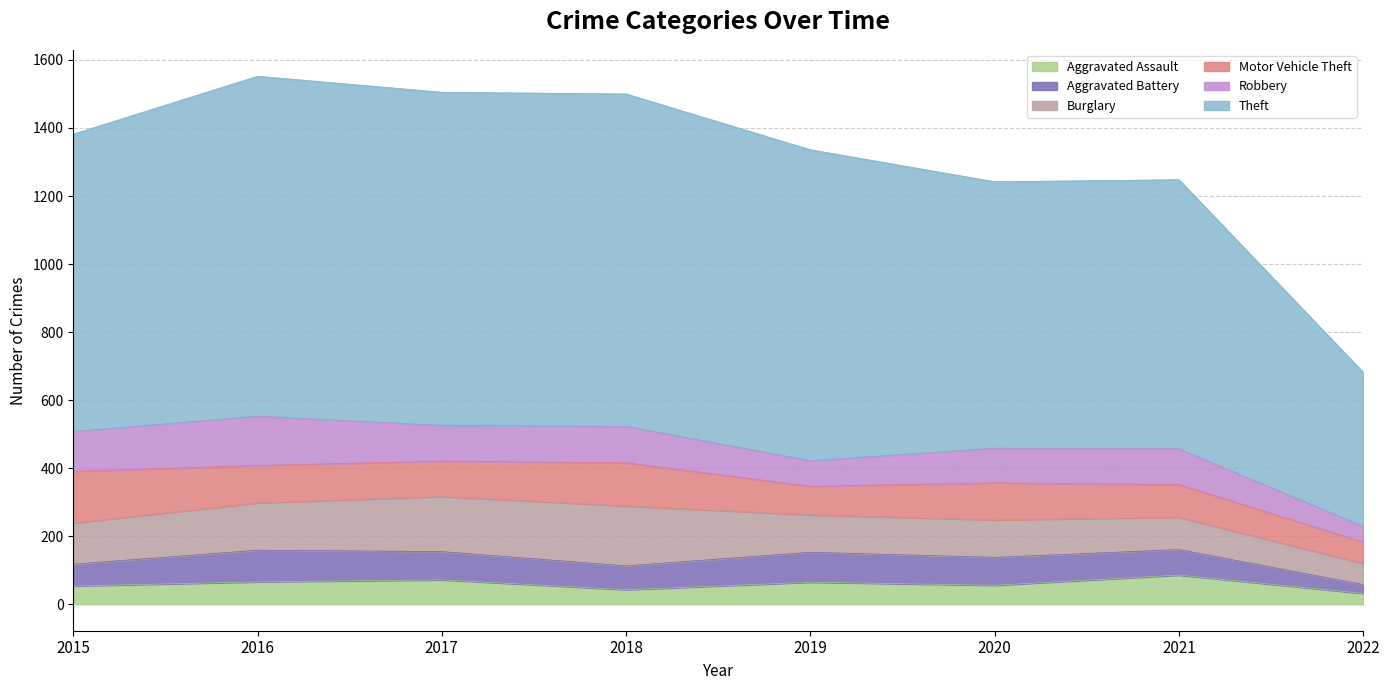

True or false: Aggravated Assault and Burglary cross at least once.

False